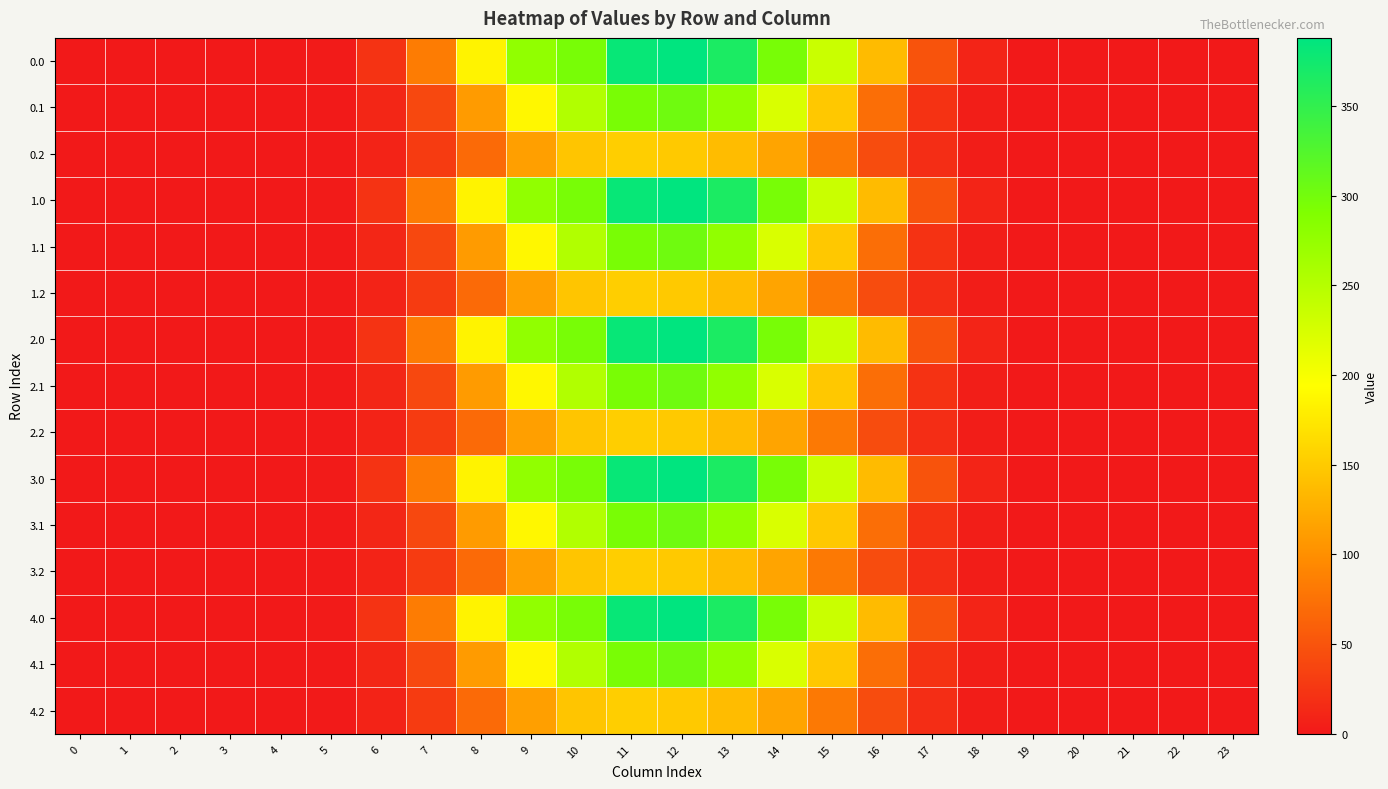

Rank the series by their maximum value, from highest to lowest.

0.0, 1.0, 2.0, 3.0, 4.0, 0.1, 1.1, 2.1, 3.1, 4.1, 0.2, 1.2, 2.2, 3.2, 4.2